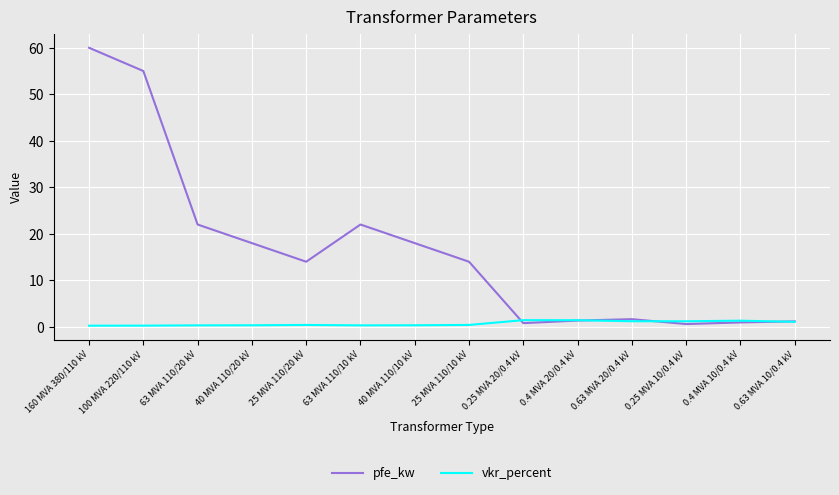

Which series has the largest range (max minus min)?

pfe_kw